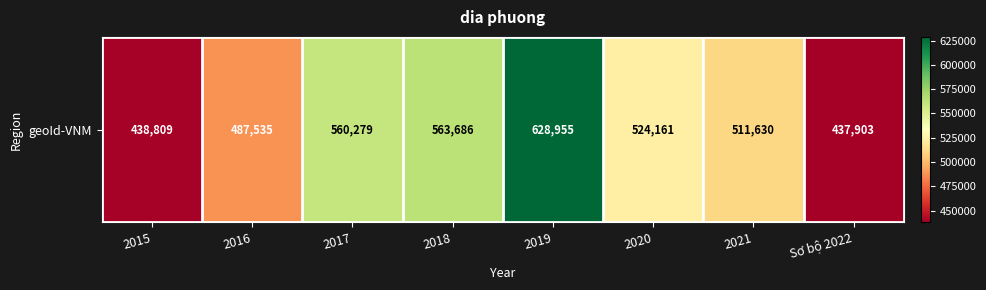

Rank the categories by value from highest to lowest.

2019, 2018, 2017, 2020, 2021, 2016, 2015, Sơ bộ 2022